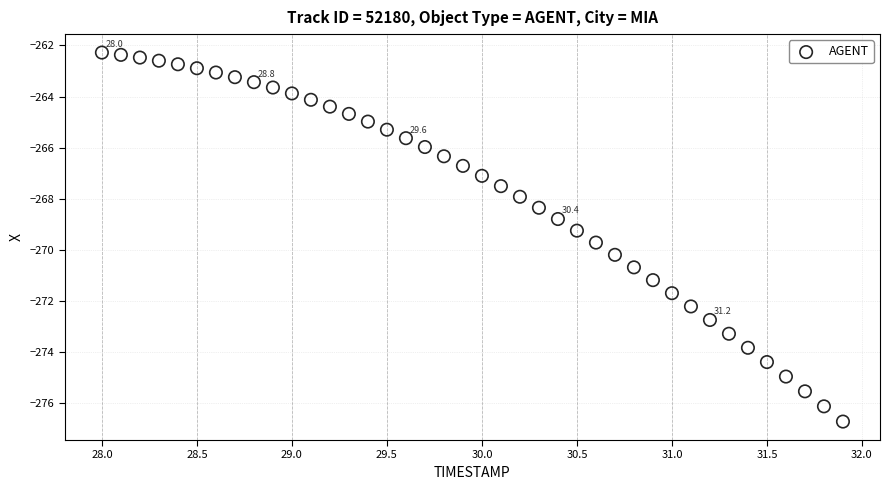

What is the range of X values (max minus min)?

3.9